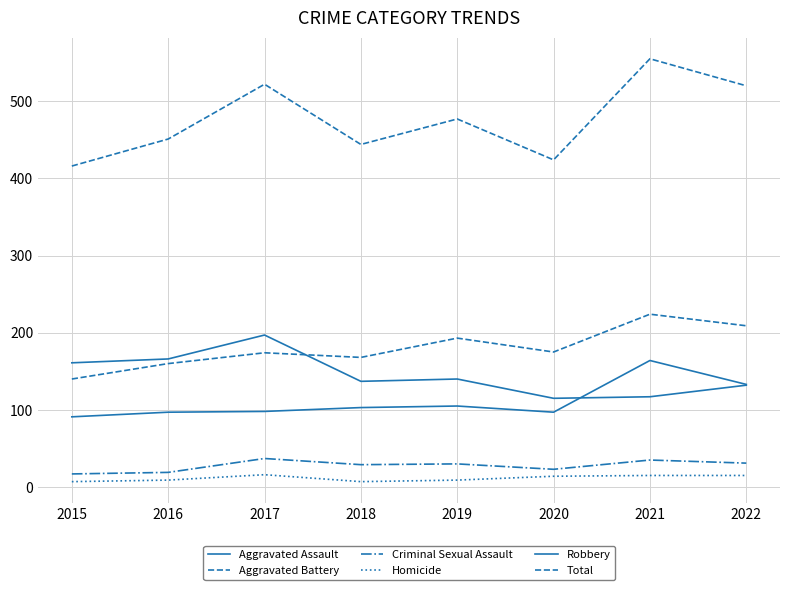

At which label does Total first exceed 477?

2017